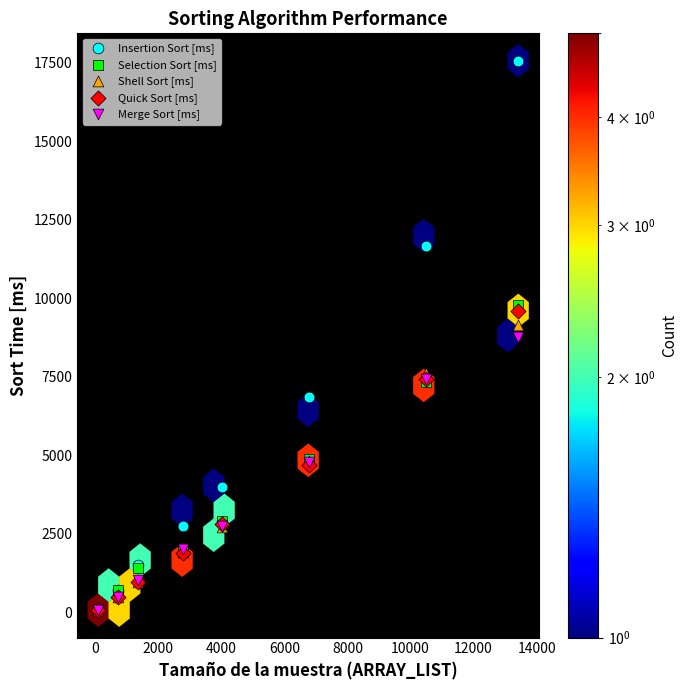

What are all the series names shown in the legend?

Insertion Sort [ms], Selection Sort [ms], Shell Sort [ms], Quick Sort [ms], Merge Sort [ms]